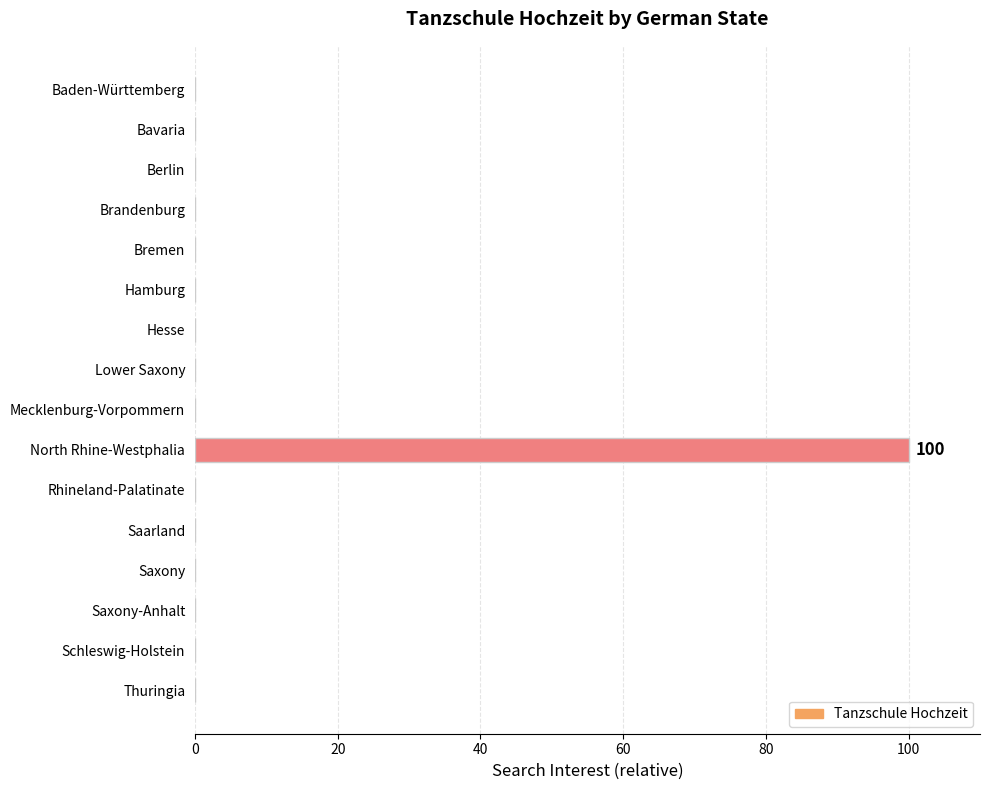

Are the bars horizontal?

Yes